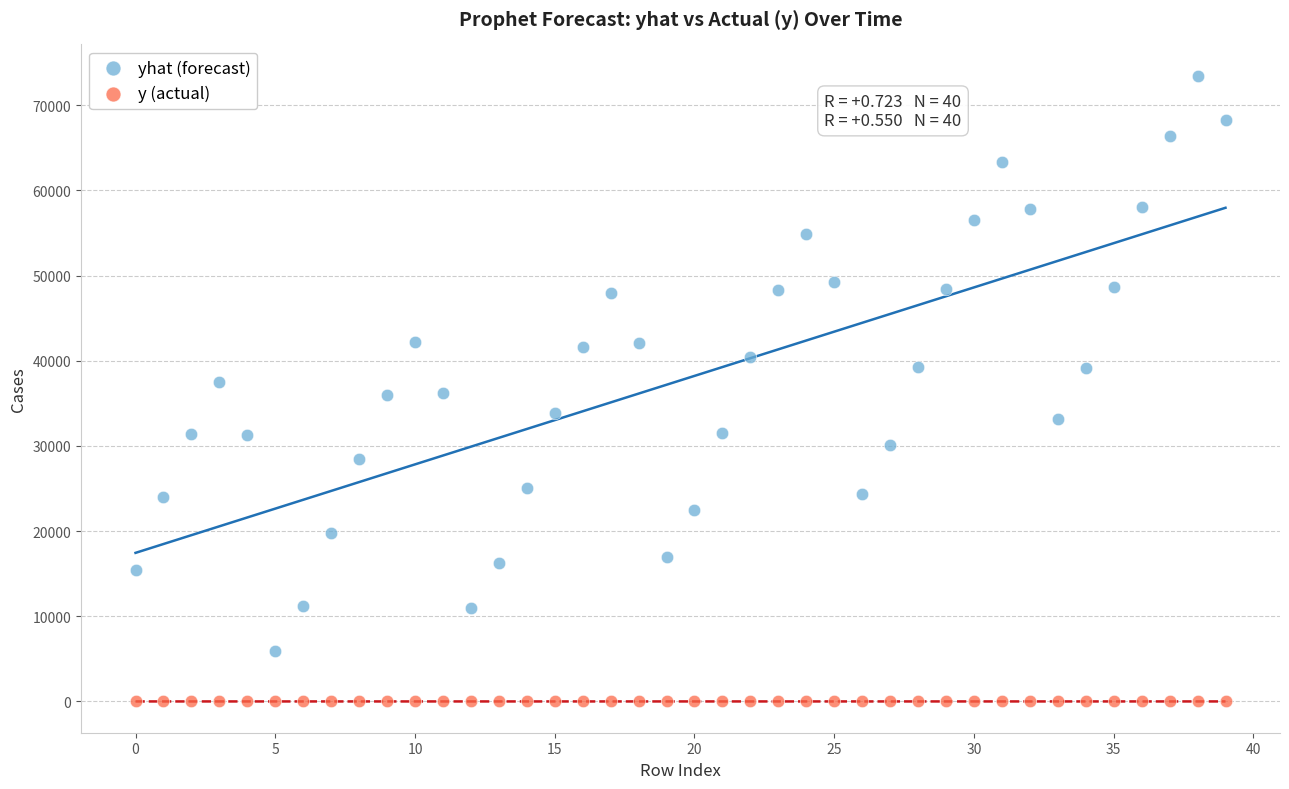

Across all data points, what is the range of Y values (max minus min)?

73476.1